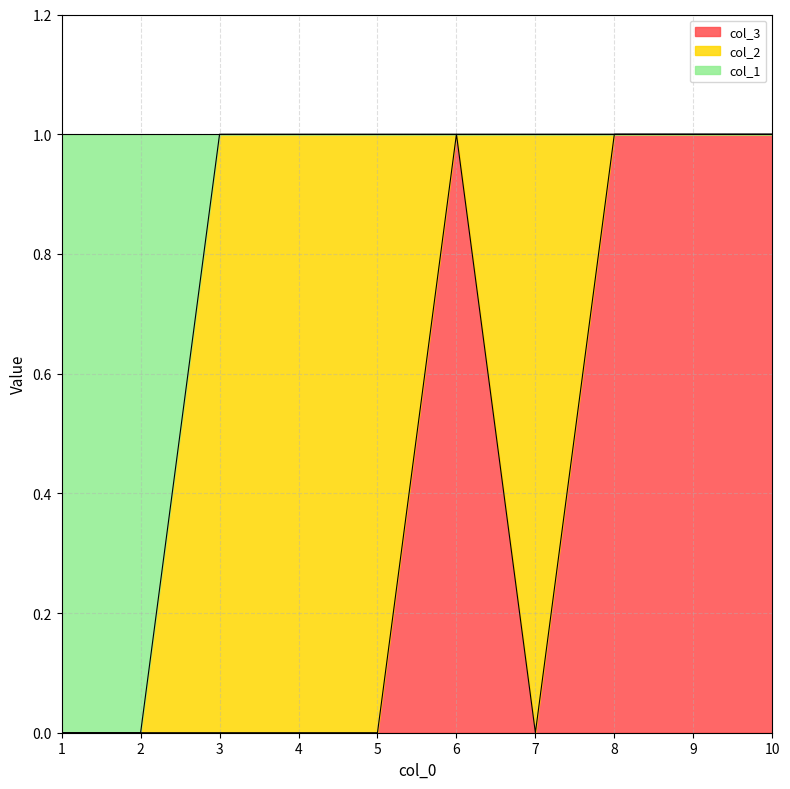

What is the approximate value of col_3 at 6?

1